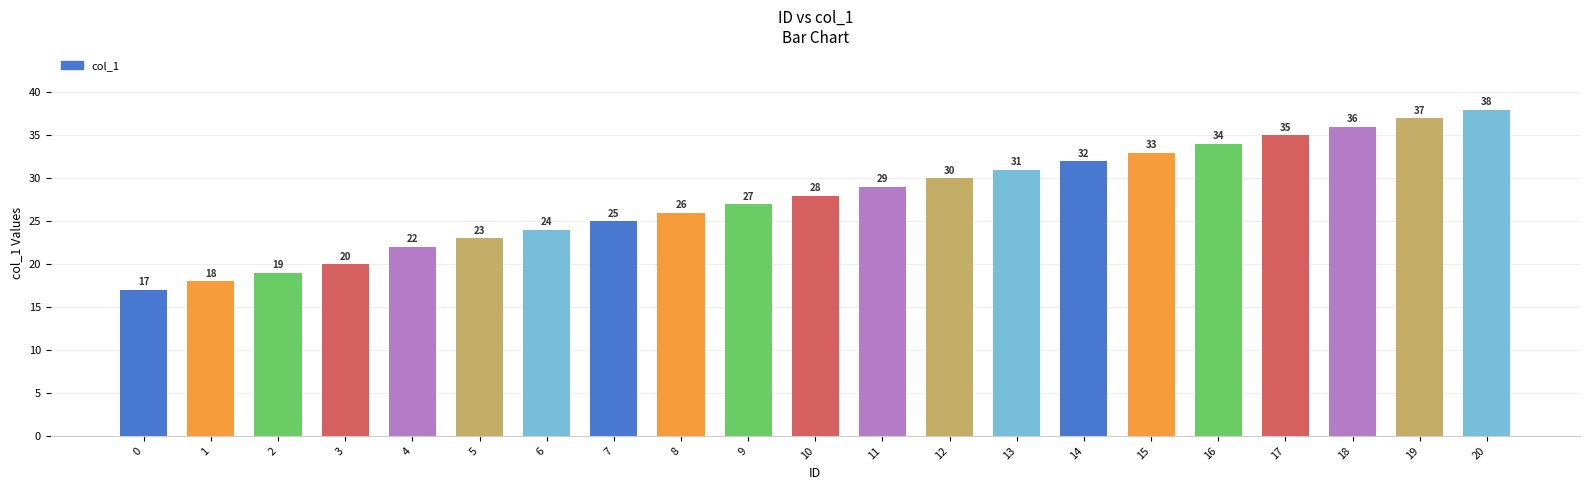

Reading right to left, list all the values displayed in this chart.

20=38	19=37	18=36	17=35	16=34	15=33	14=32	13=31	12=30	11=29	10=28	9=27	8=26	7=25	6=24	5=23	4=22	3=20	2=19	1=18	0=17